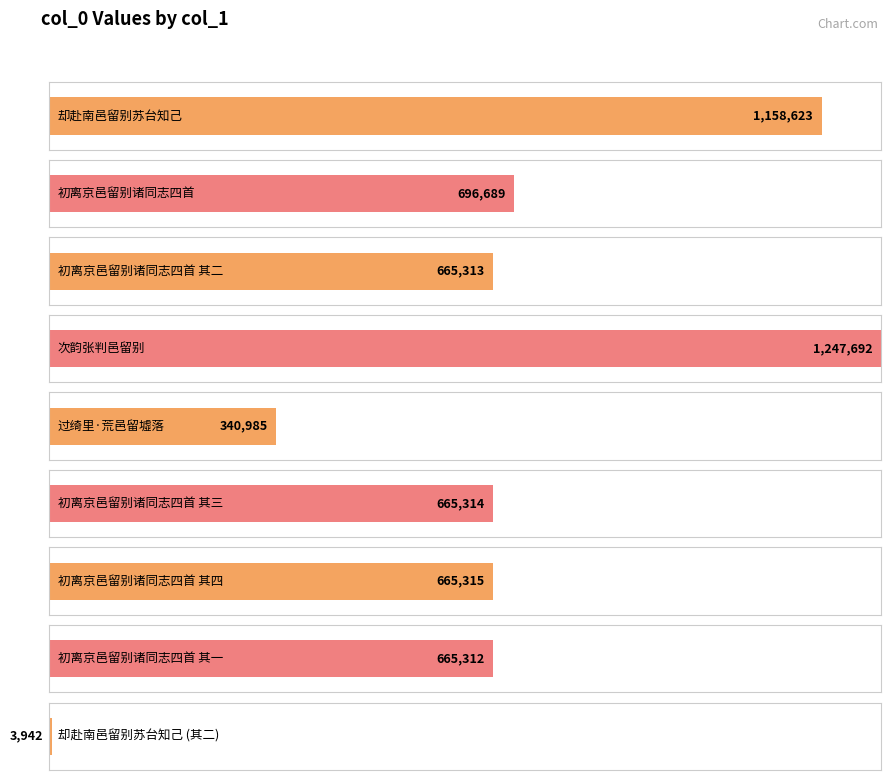

Are the bars horizontal?

Yes